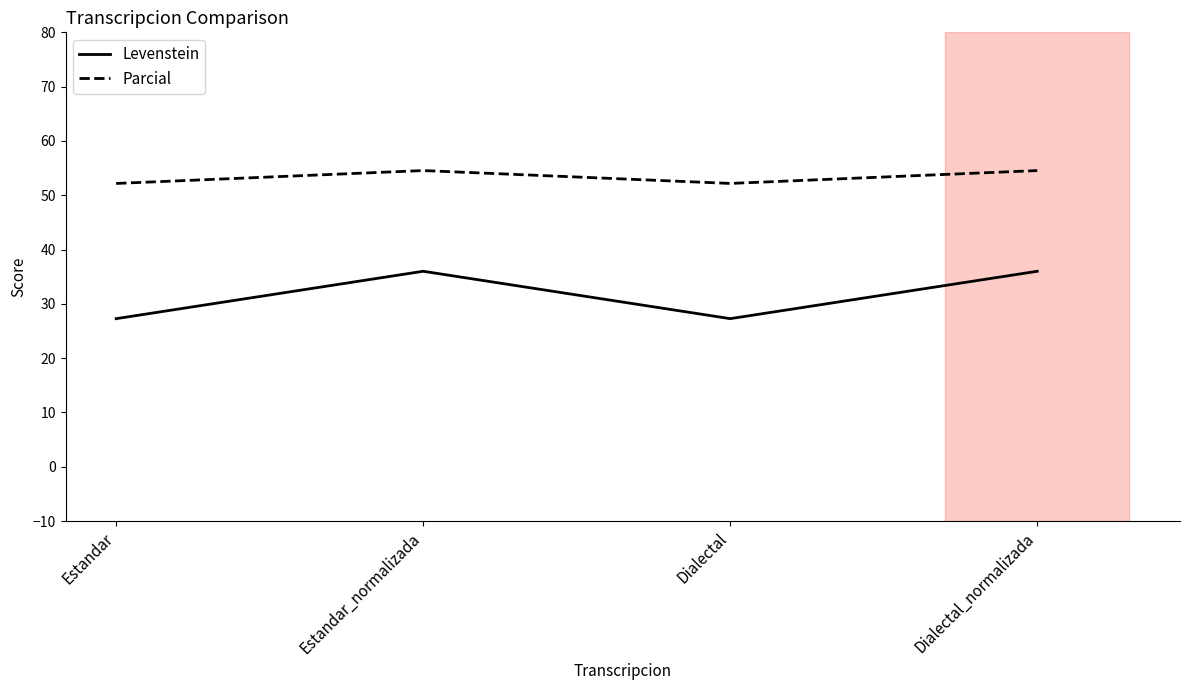

True or false: Parcial has more than 2 interior local peaks.

False